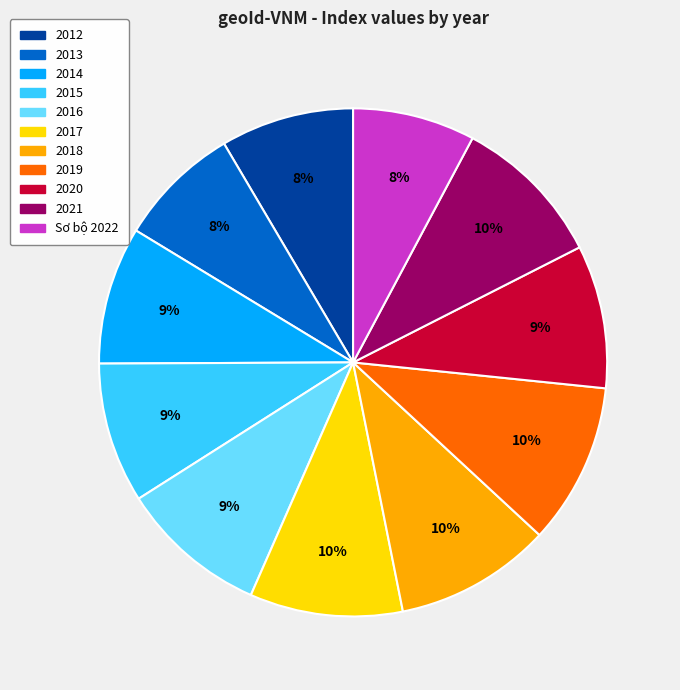

Between 2016 and 2014, which is larger?

2016